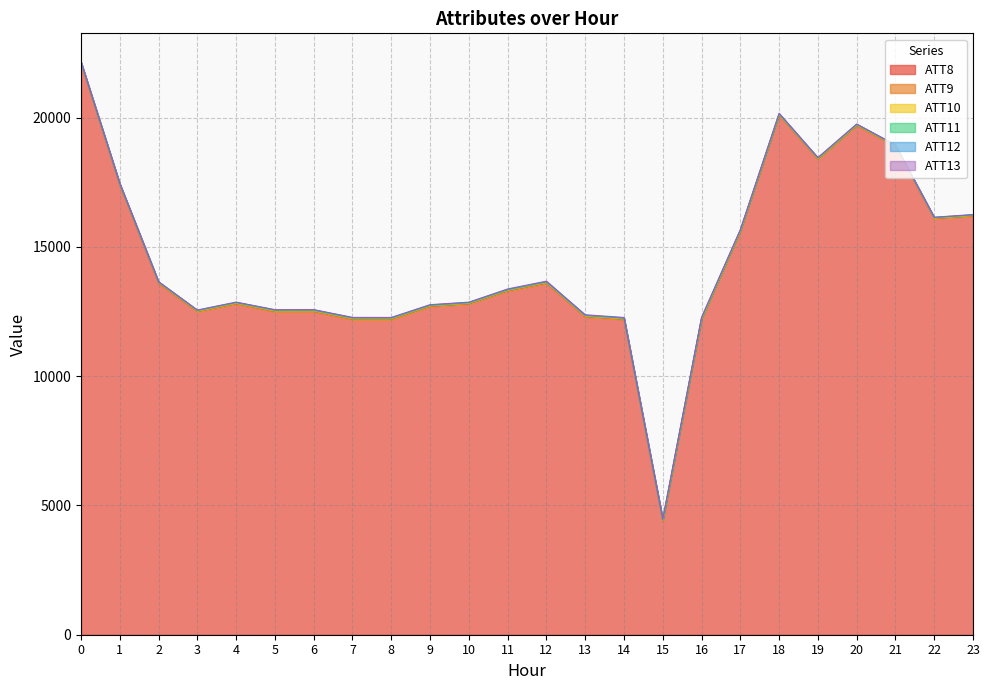

True or false: ATT13 has a value of 37.6 at 15.

False